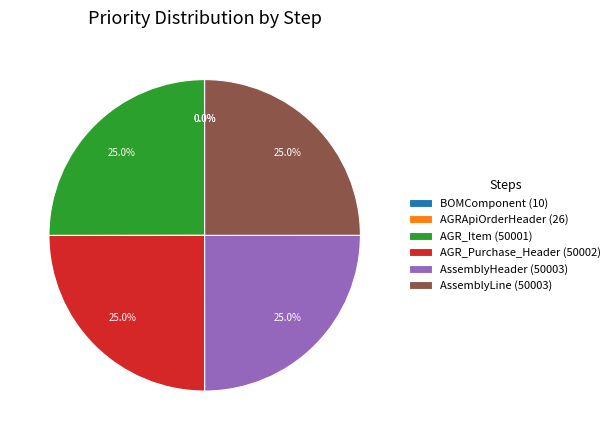

Does AGR_Purchase_Header (50002) represent more than half of the total?

No